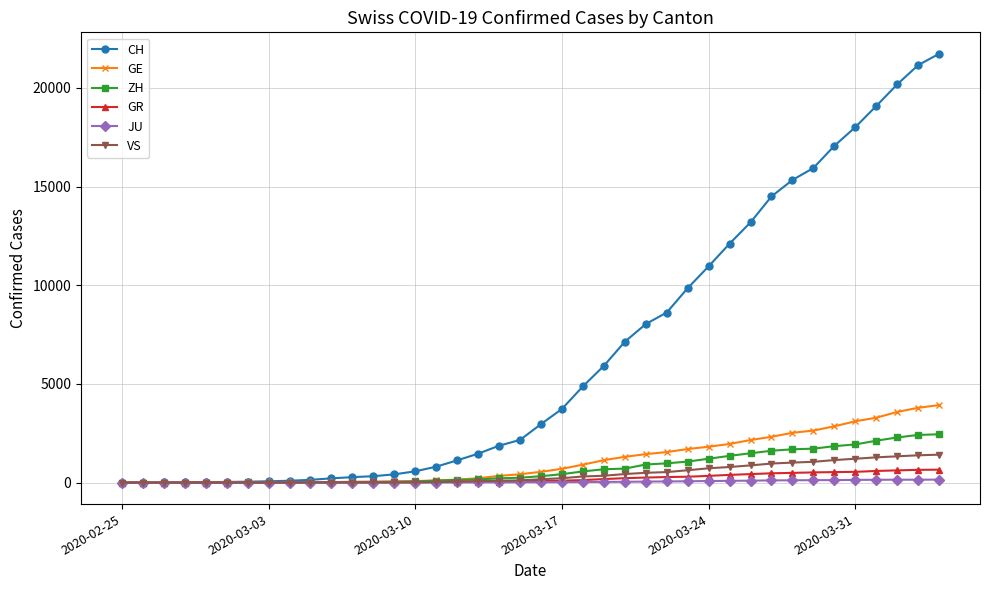

Which series has the largest total across all categories?

CH